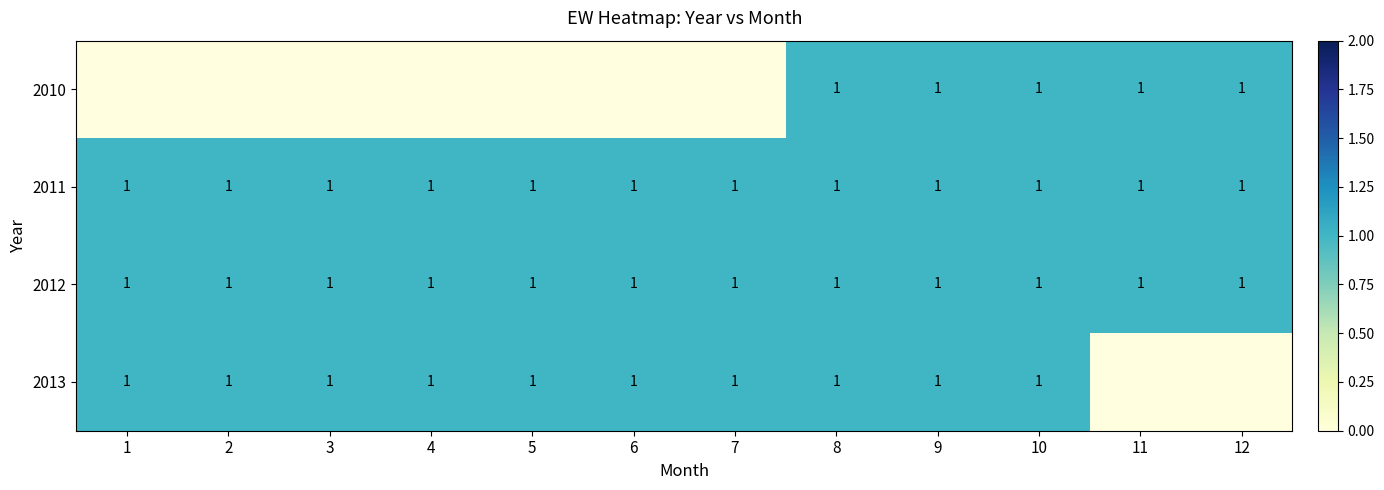

What is the total value across all series at 8?

4.0